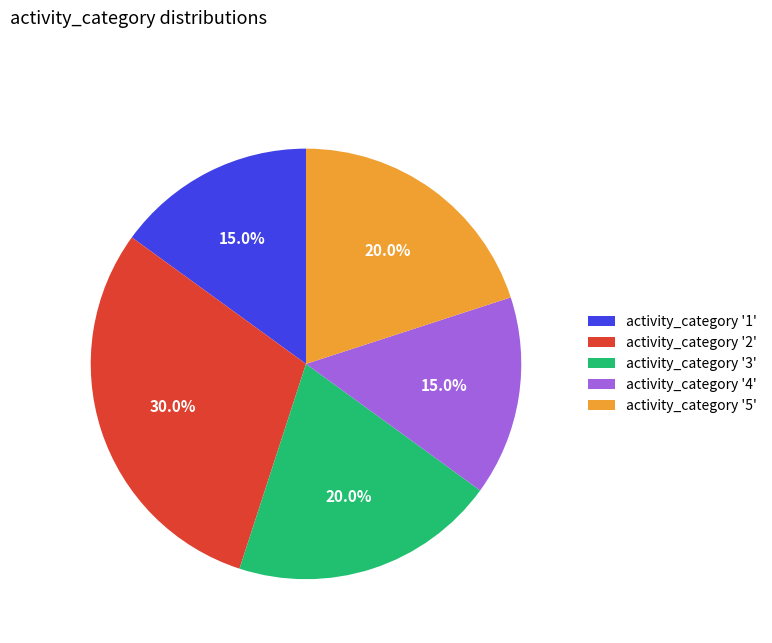

Which slice is the largest?

activity_category '2'